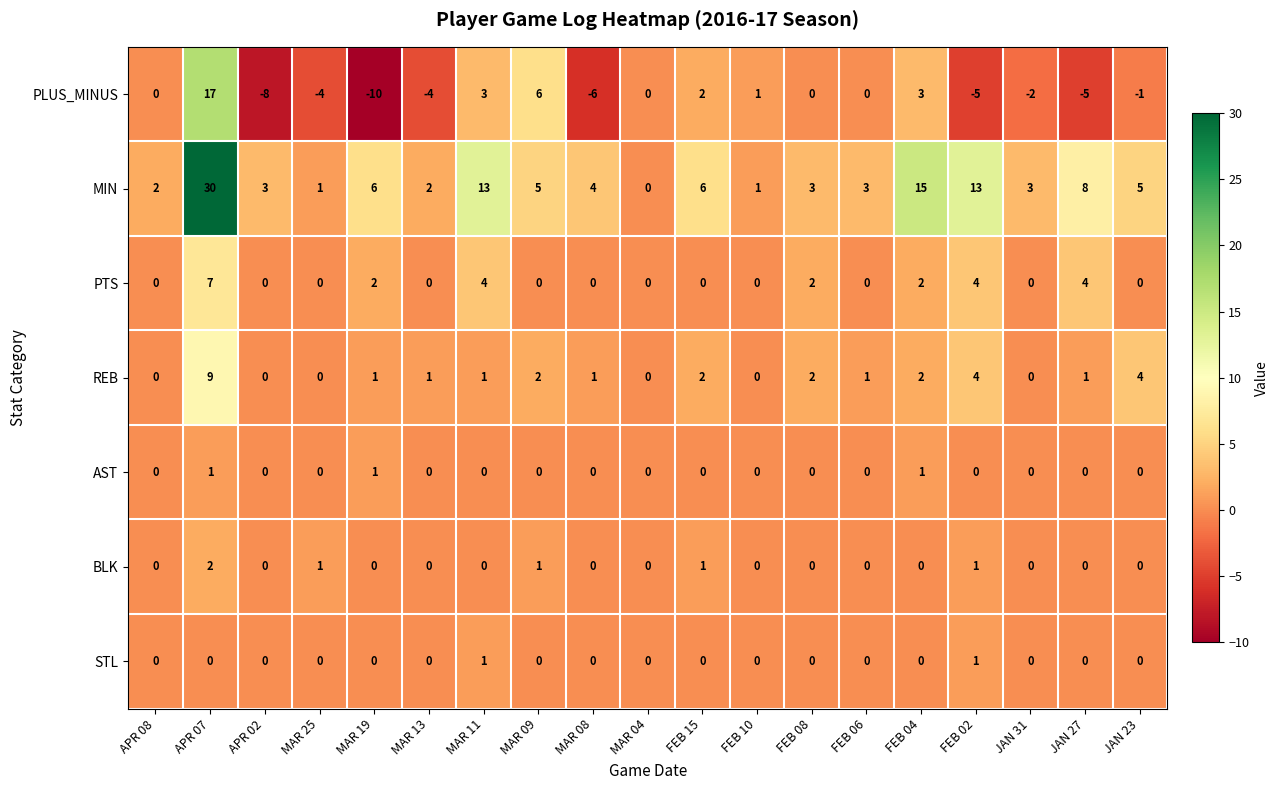

What is the total value across all series at FEB 04?

23